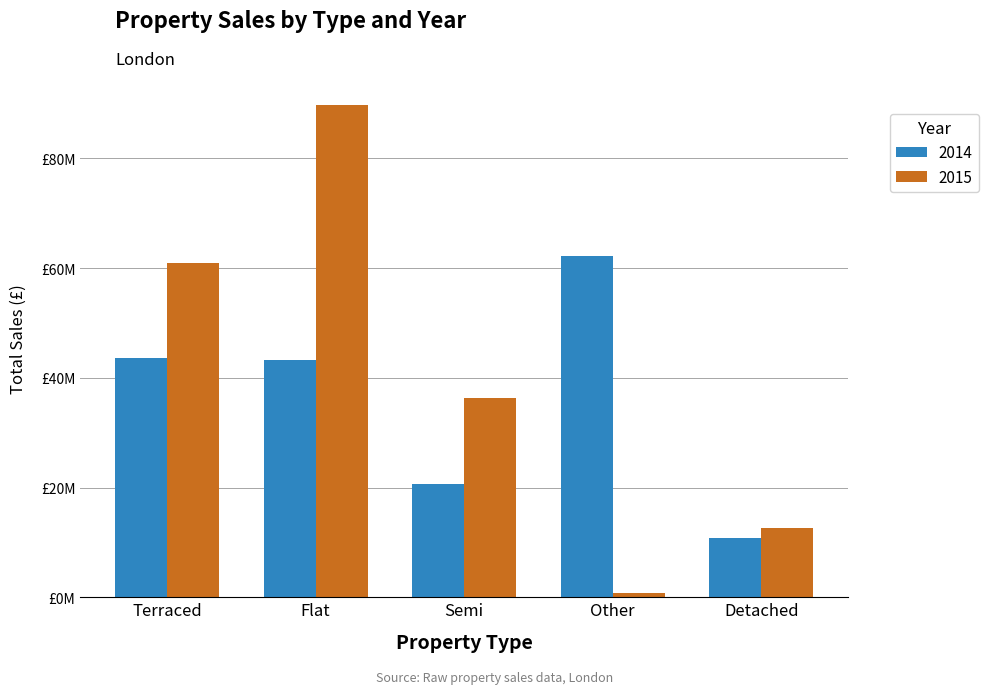

What is the difference between the maximum and minimum values in the 2015 series?

88961479